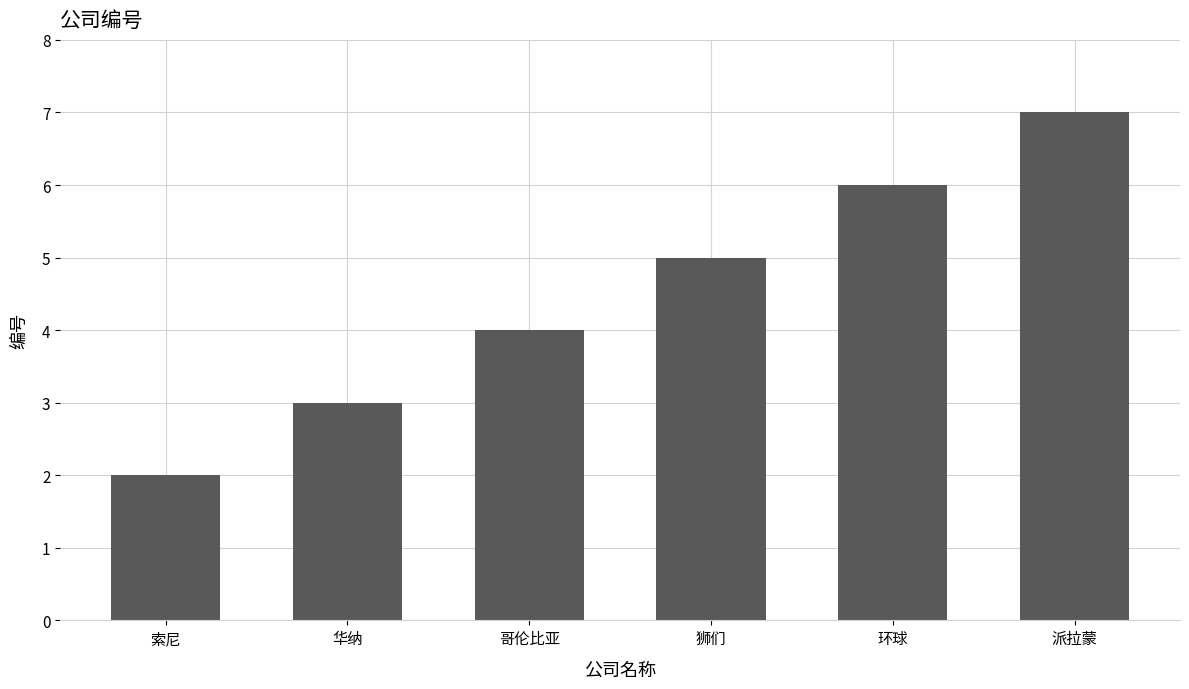

Which label corresponds to the largest value in the chart?

派拉蒙